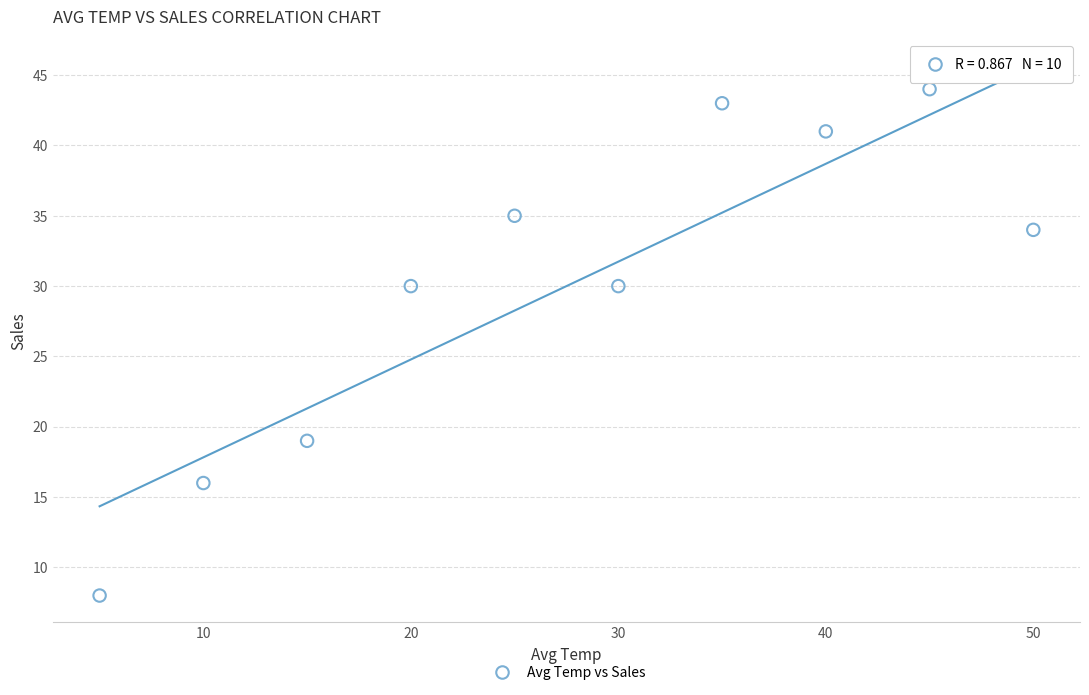

What is the range of Y values (max minus min)?

36